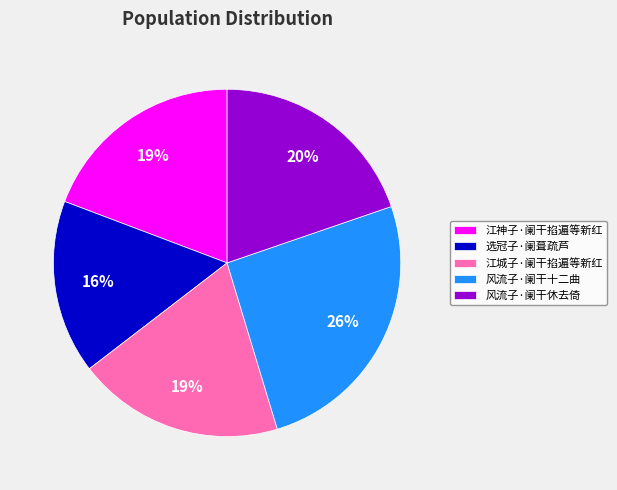

What is the largest slice in the pie chart?

风流子·阑干十二曲